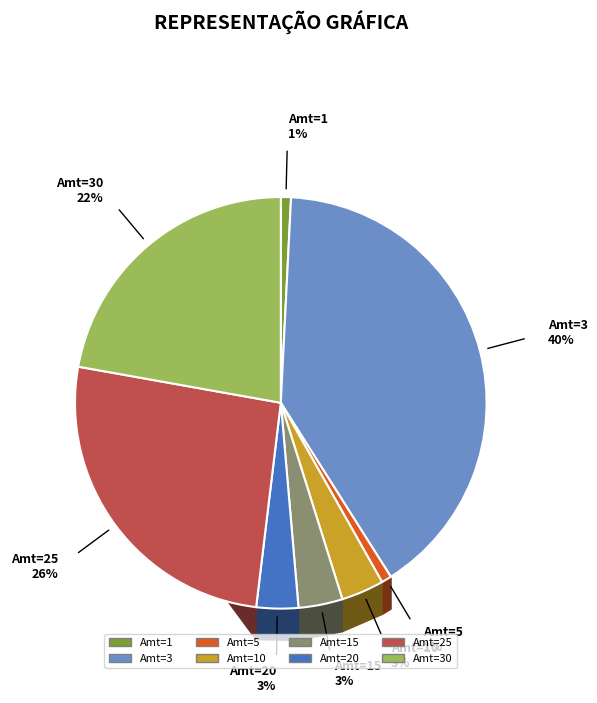

Is there any slice that represents more than half of the pie?

No